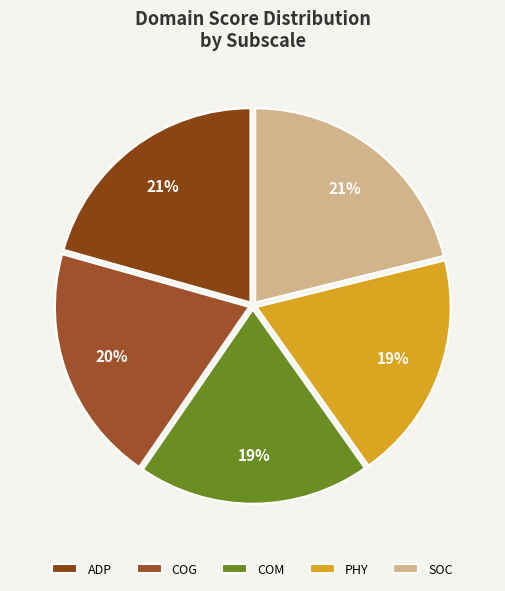

How many slices are in this pie chart?

5